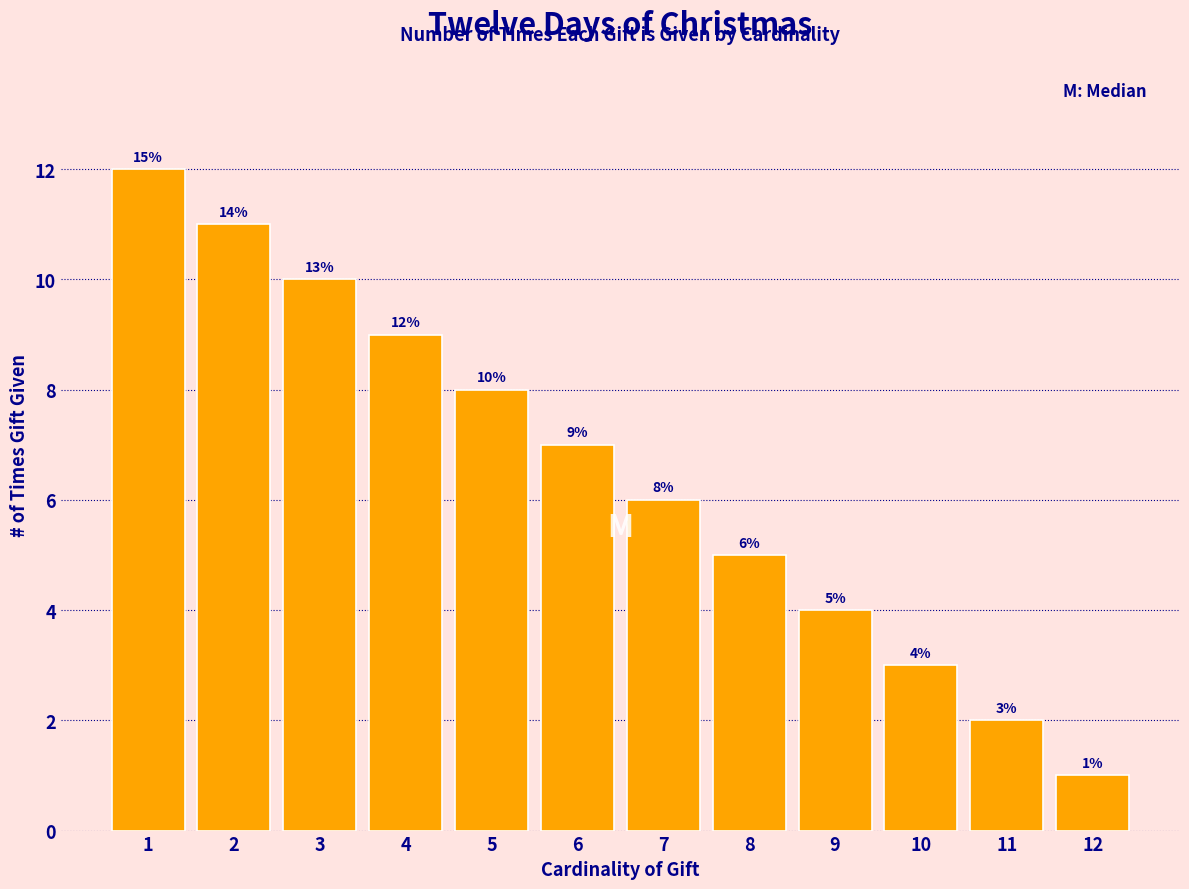

Reading left to right, what are all the values shown in this chart?

1=12	2=11	3=10	4=9	5=8	6=7	7=6	8=5	9=4	10=3	11=2	12=1